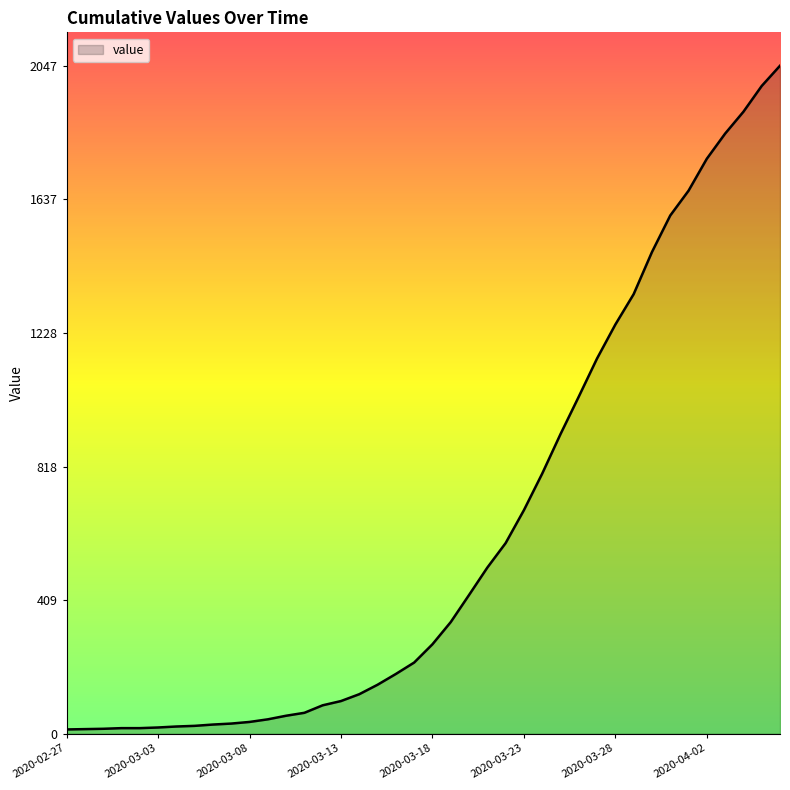

What is the greatest value displayed?

2047